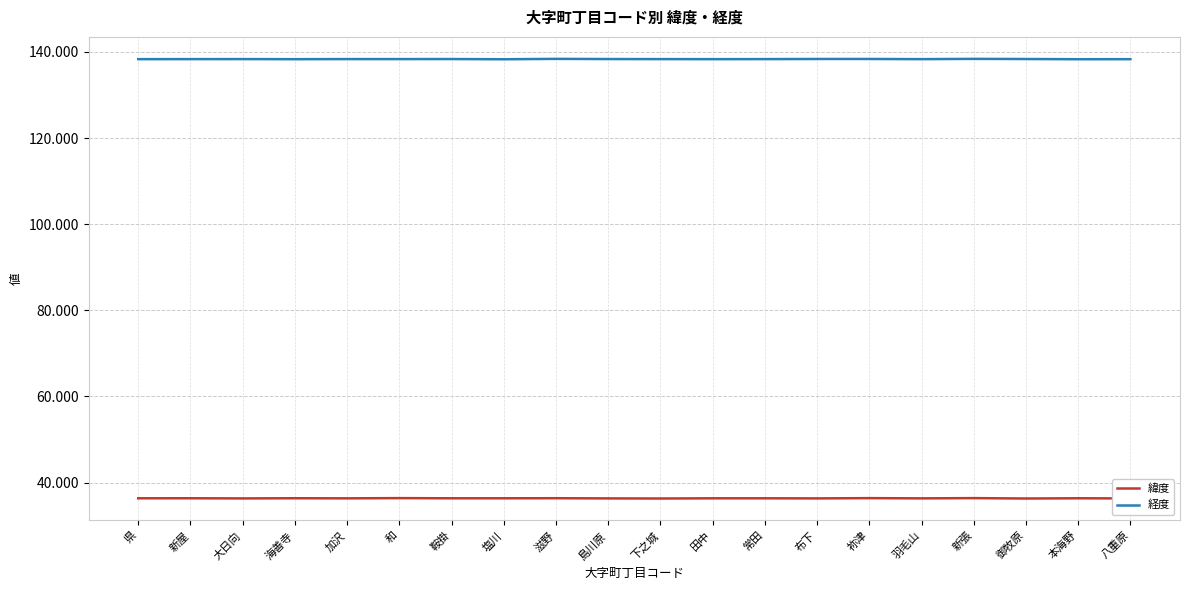

How many lines are shown in the chart?

2